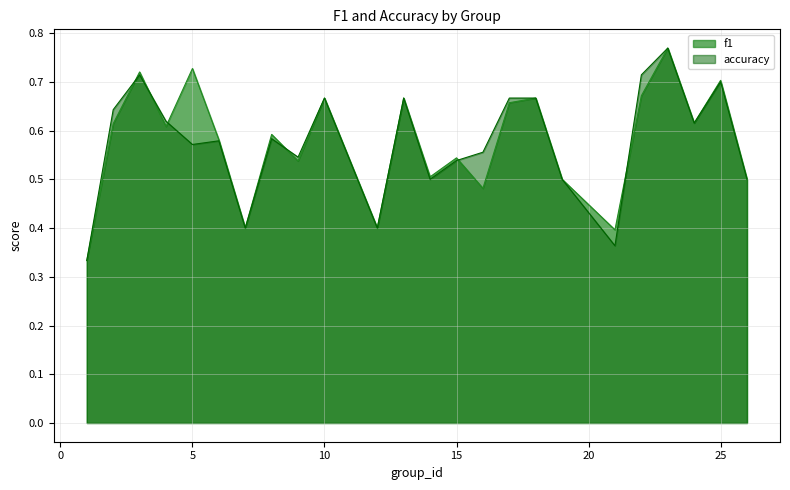

At which category is the sum across all series the highest?

23